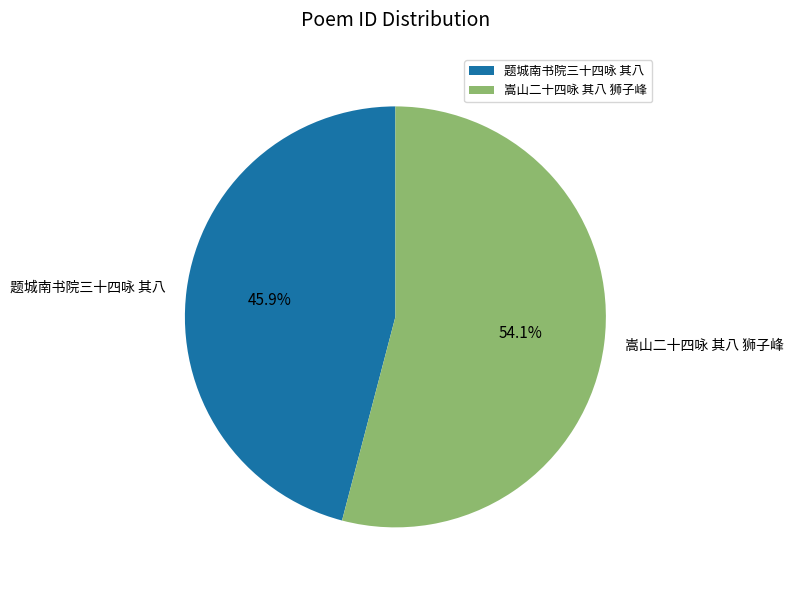

Does 嵩山二十四咏 其八 狮子峰 represent more than half of the total?

Yes